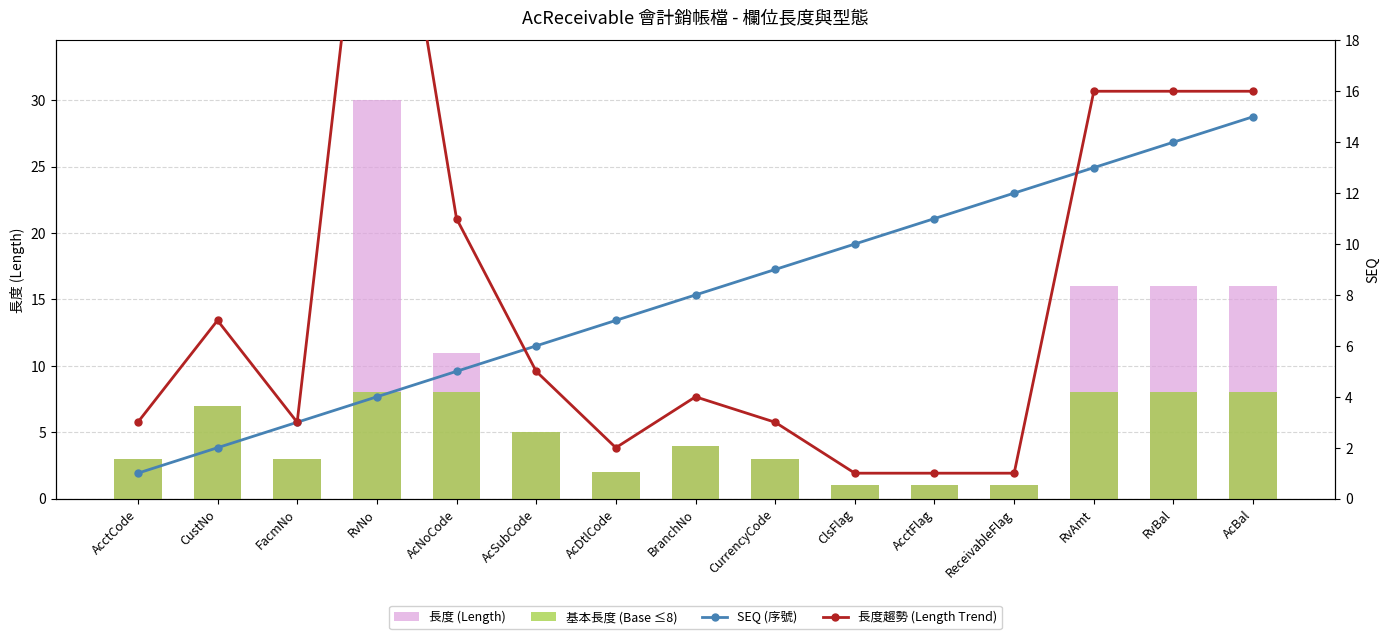

Count the 基本長度 (Base ≤8) values in the range 2 to 8.

12